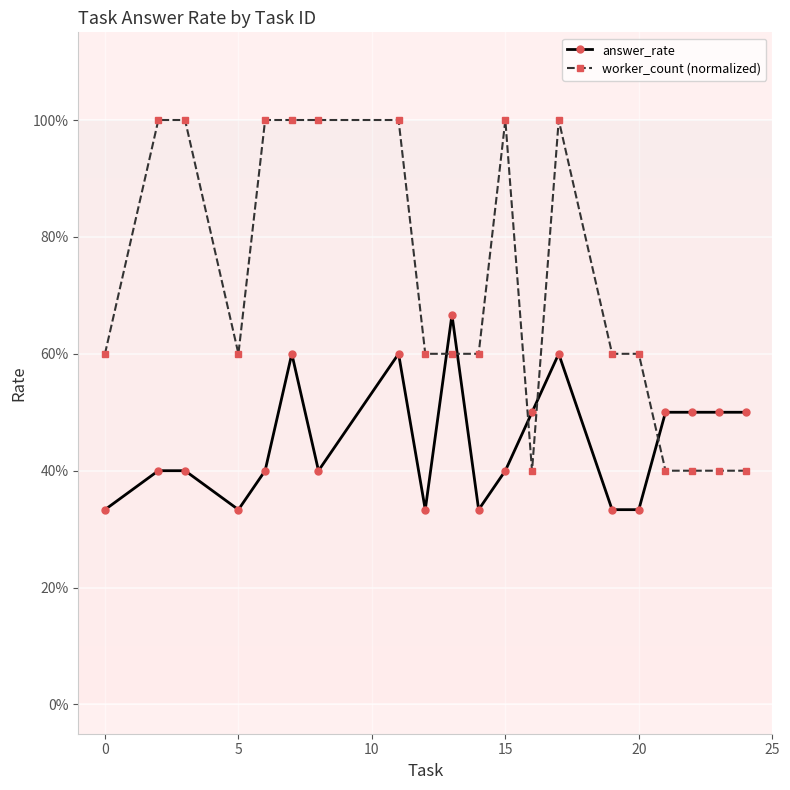

Is this an area chart (filled region under the line)?

No